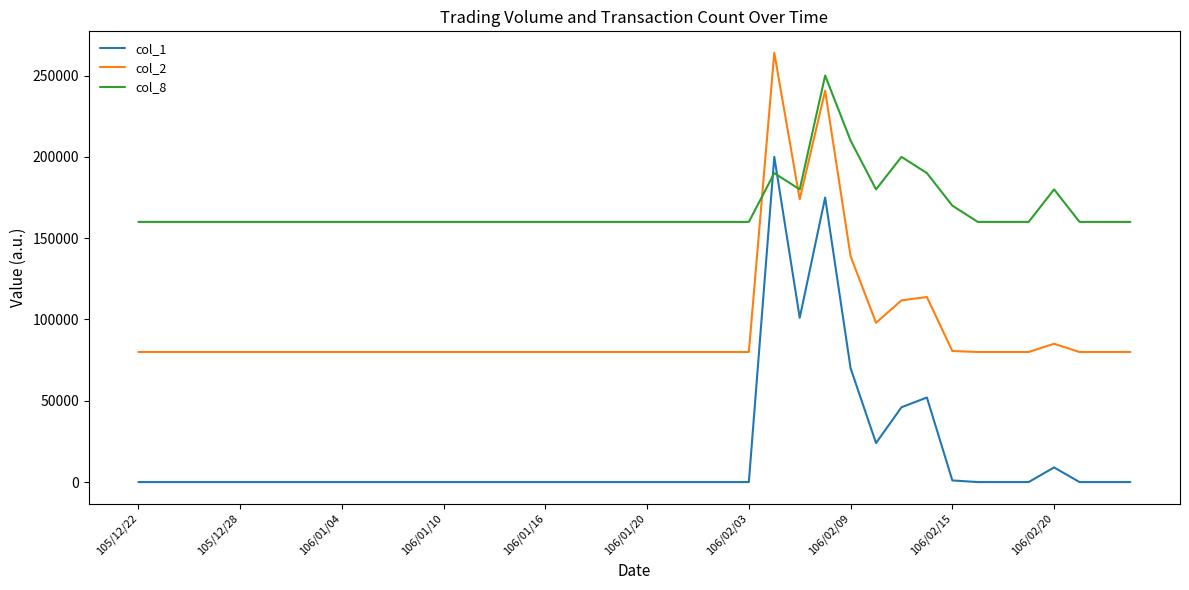

Which series has the widest spread of values?

col_1